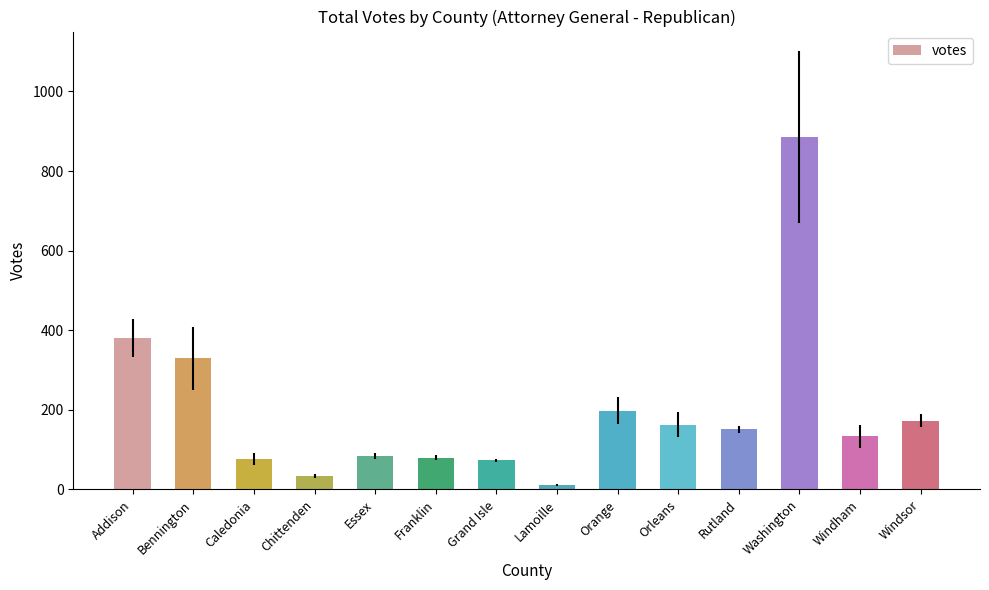

At which category does the chart reach its peak across all series?

Washington